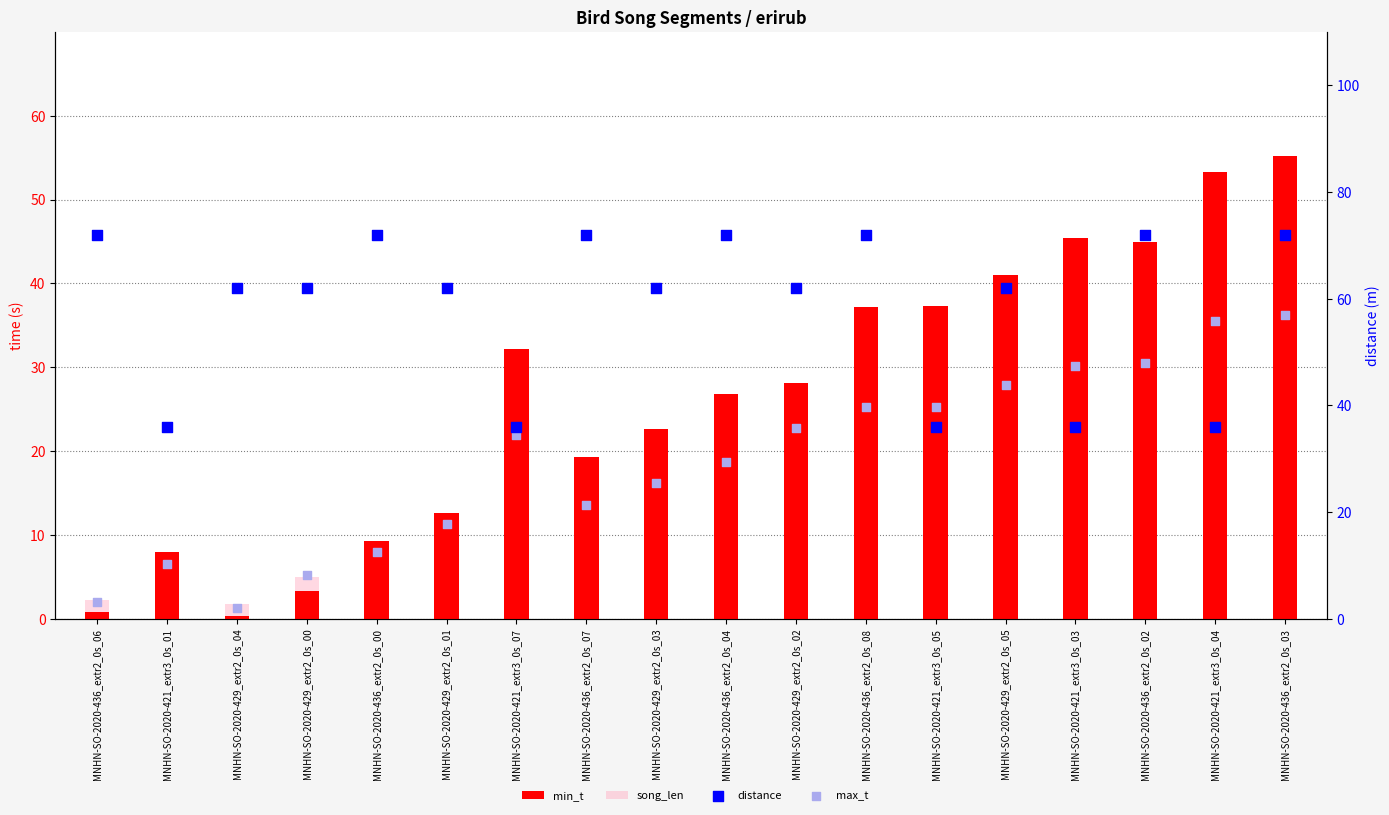

Which series has the largest total across all categories?

distance